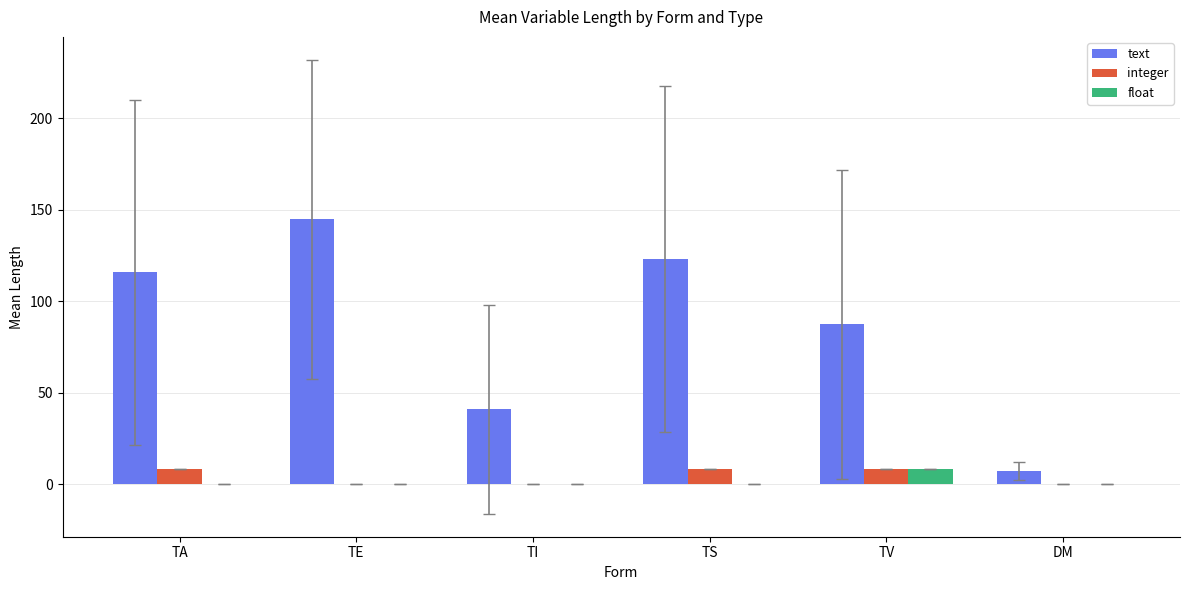

Does the chart contain stacked bars?

No